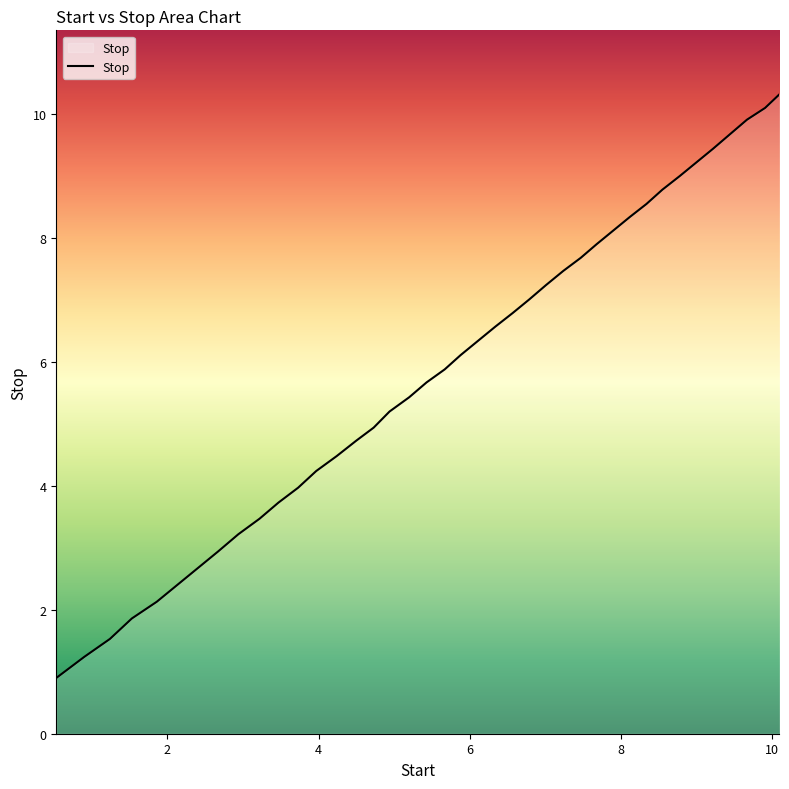

What is the minimum value shown in the chart?

0.9